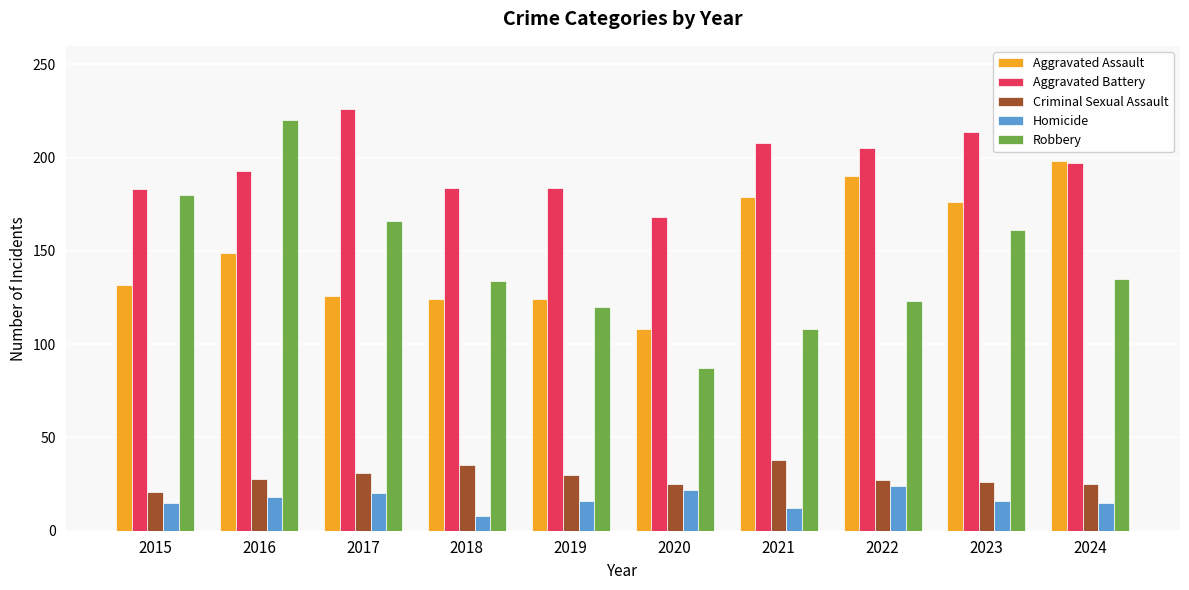

Where is Aggravated Assault nearest to the value 153?

2016